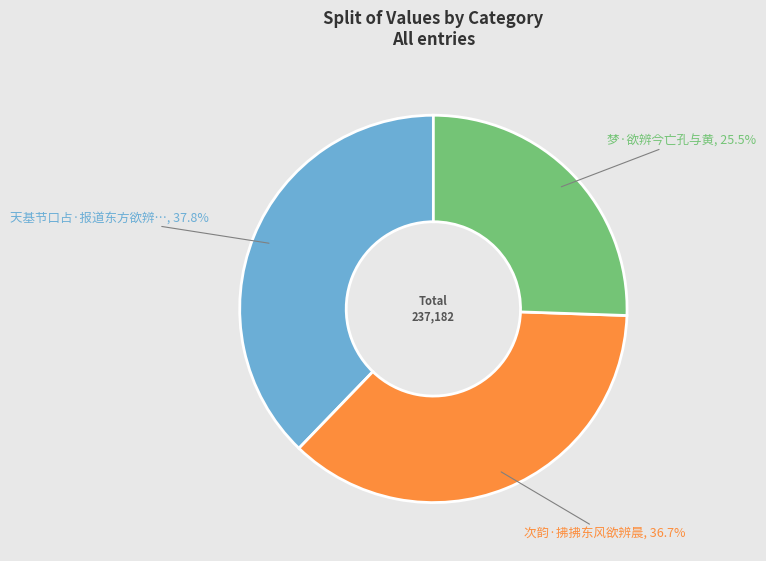

Count the number of slices in the pie.

3